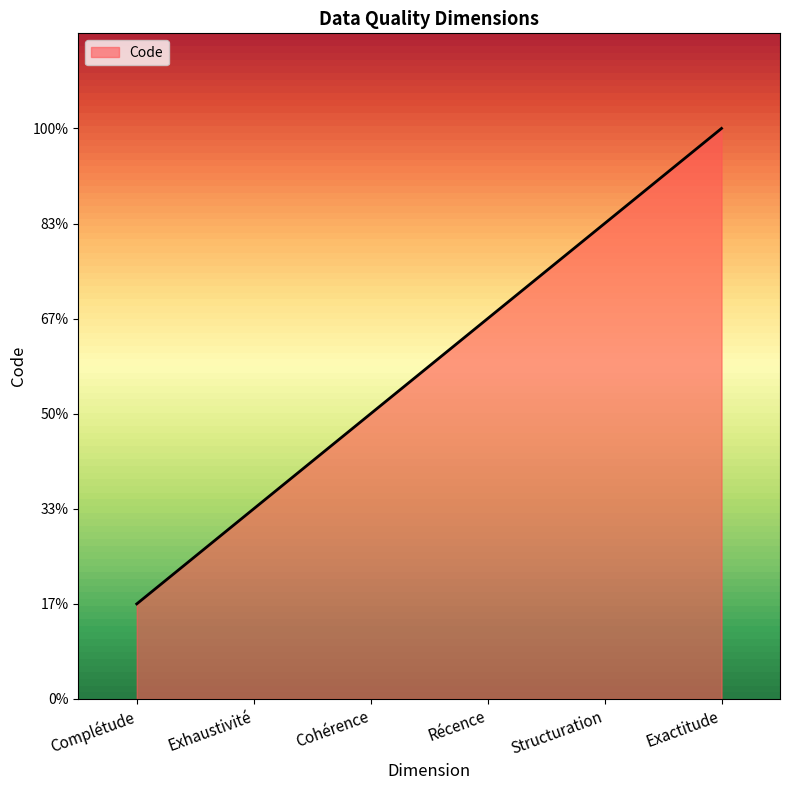

At which label is the value closest to 3?

Cohérence